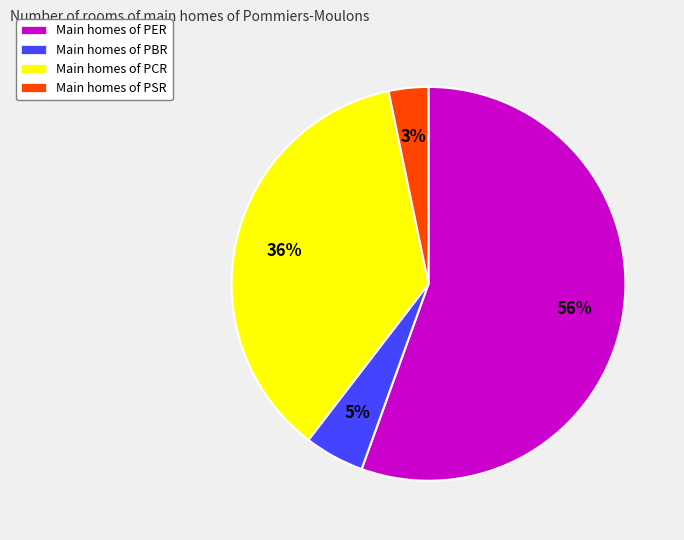

What percentage is the Main homes of PBR slice, to the nearest percent?

5%